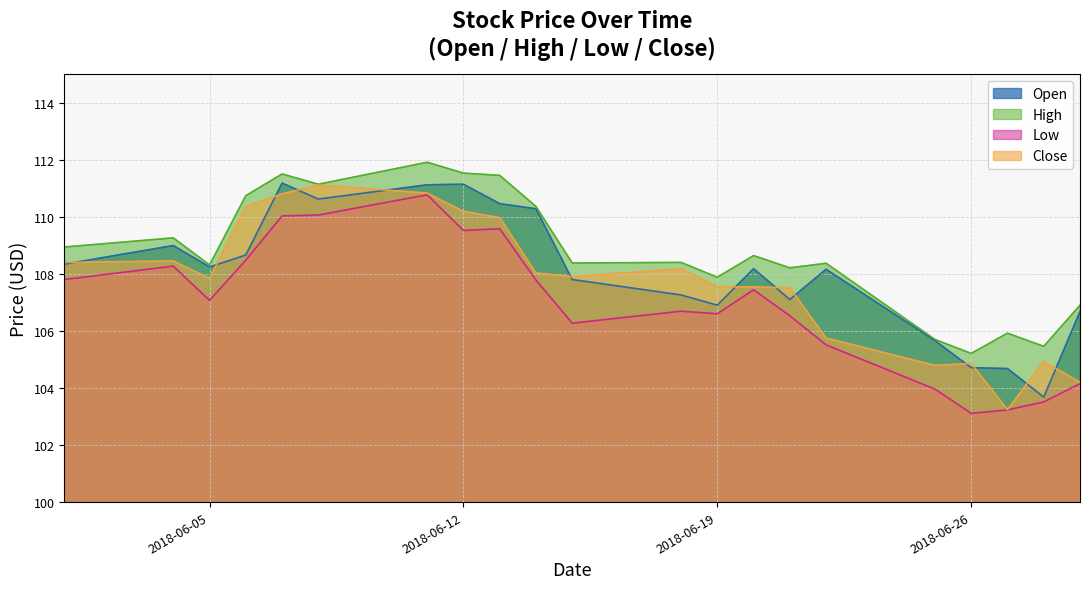

List the series in order of their overall mean, highest first.

High, Open, Close, Low